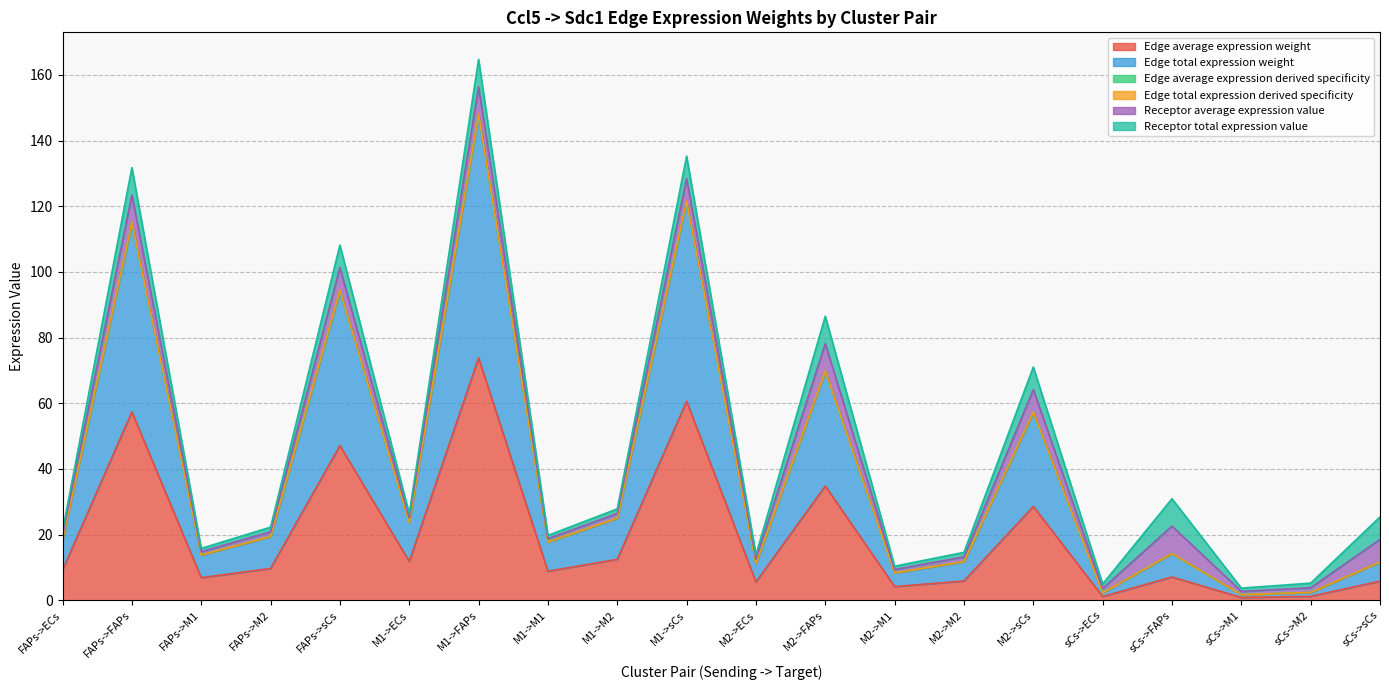

List the labels in order of Edge total expression weight value, smallest first.

sCs->M1, sCs->ECs, sCs->M2, M2->M1, M2->ECs, sCs->sCs, M2->M2, FAPs->M1, sCs->FAPs, M1->M1, FAPs->ECs, FAPs->M2, M1->ECs, M1->M2, M2->sCs, M2->FAPs, FAPs->sCs, FAPs->FAPs, M1->sCs, M1->FAPs